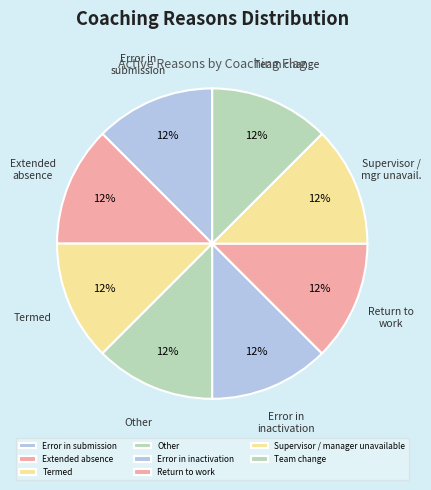

The Error in submission slice represents 12% of the pie. True or false?

True